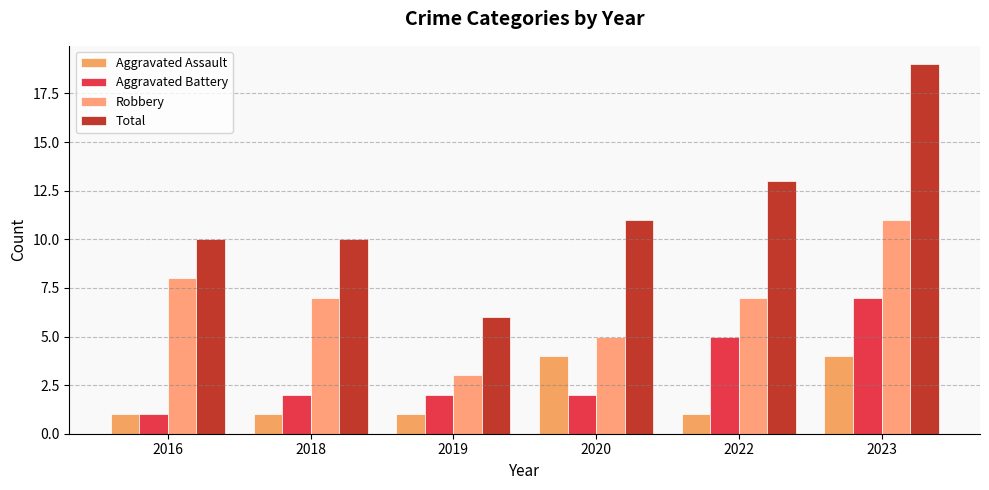

Where is Robbery nearest to the value 7?

2018